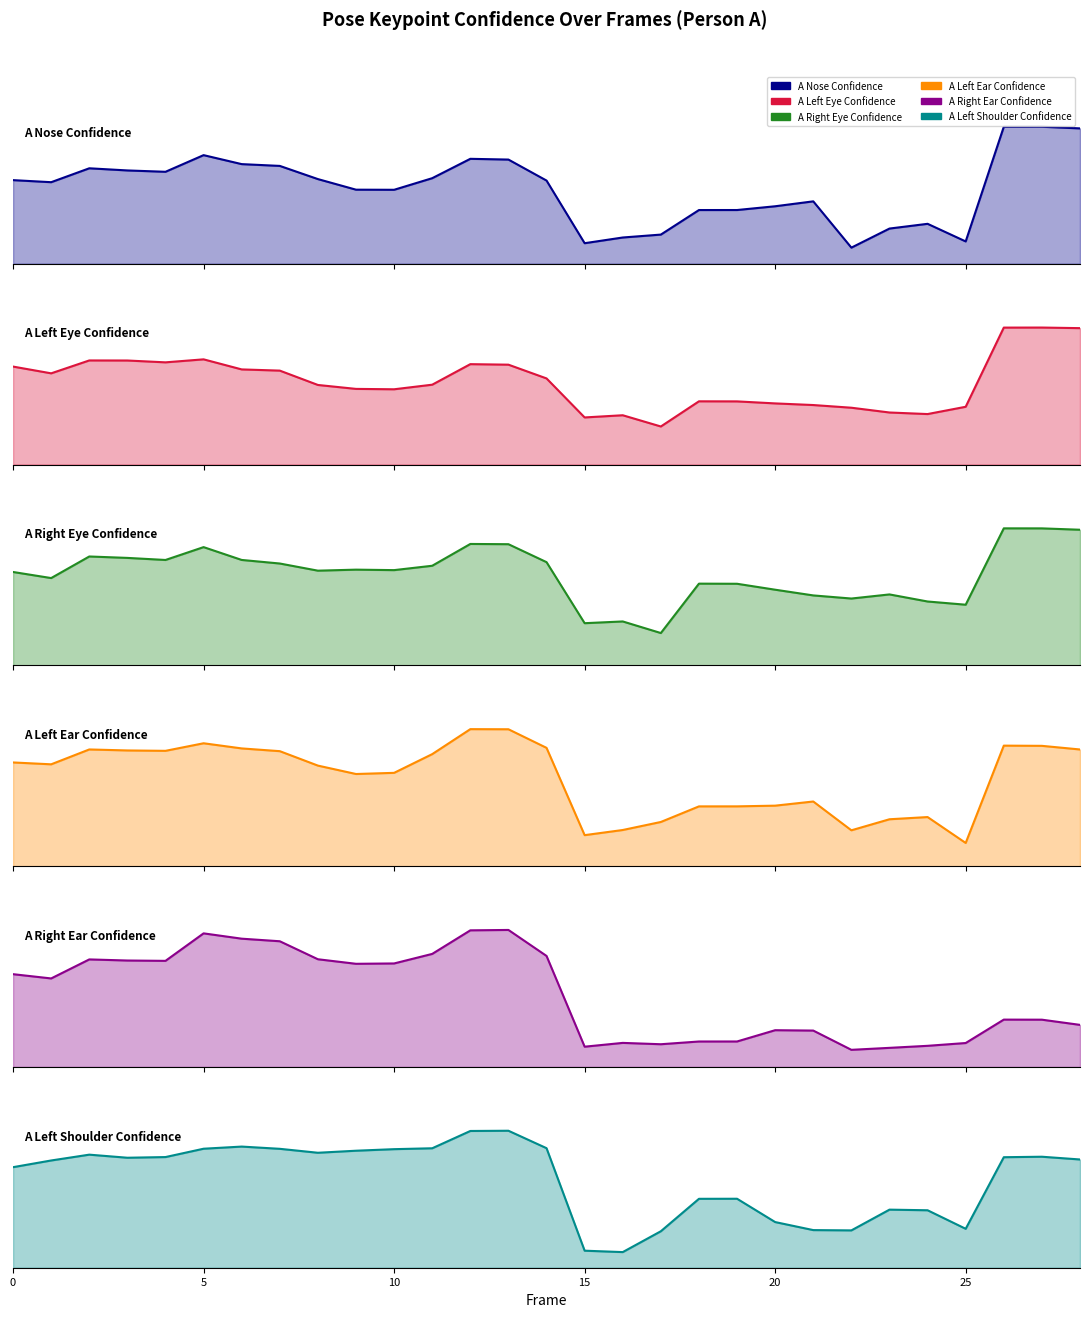

Rank the series by their maximum value, from lowest to highest.

a_left_shoulder_confidence, a_left_ear_confidence, a_right_ear_confidence, a_right_eye_confidence, a_nose_confidence, a_left_eye_confidence